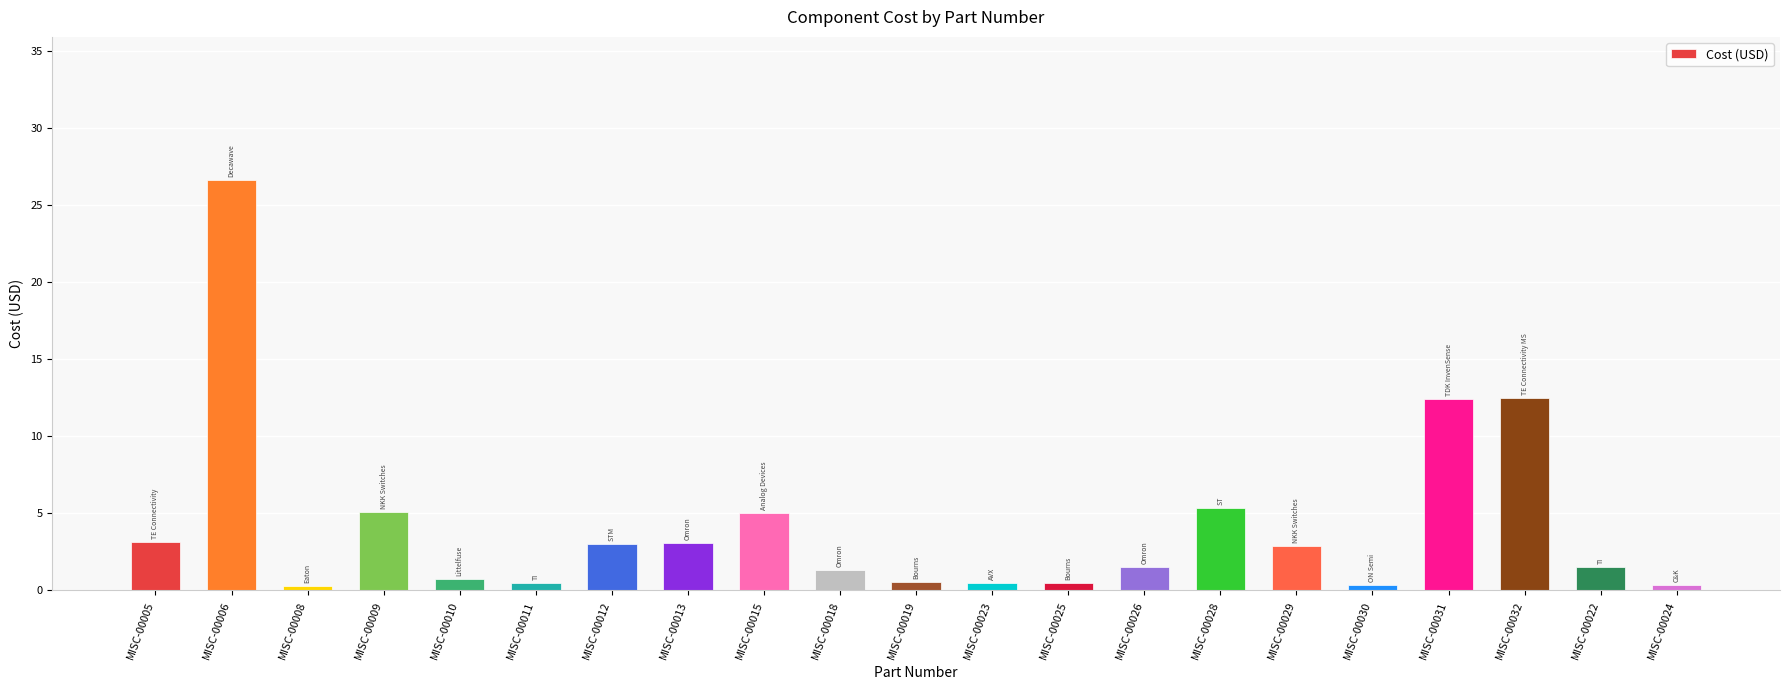

The value at MISC-00005 is 4.2. True or false?

False